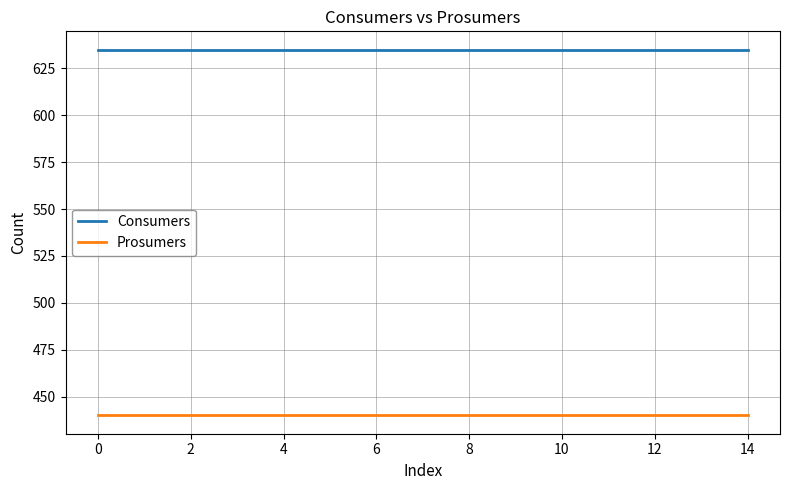

Which series has the largest total across all categories?

Consumers